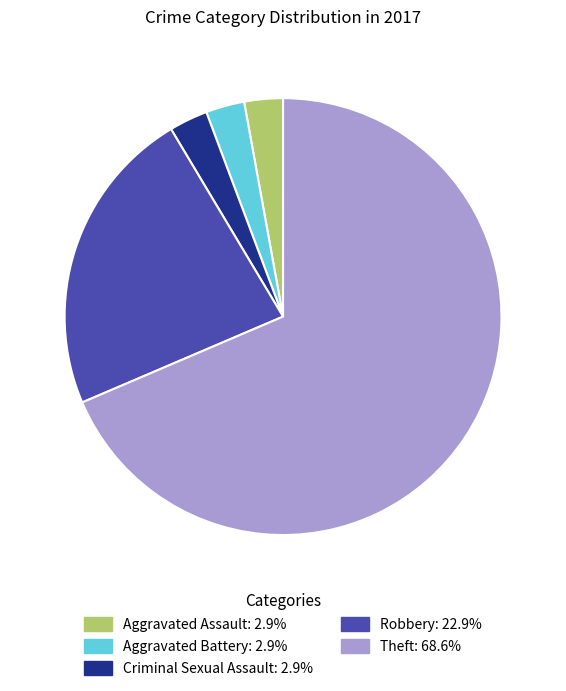

Count the number of slices in the pie.

5